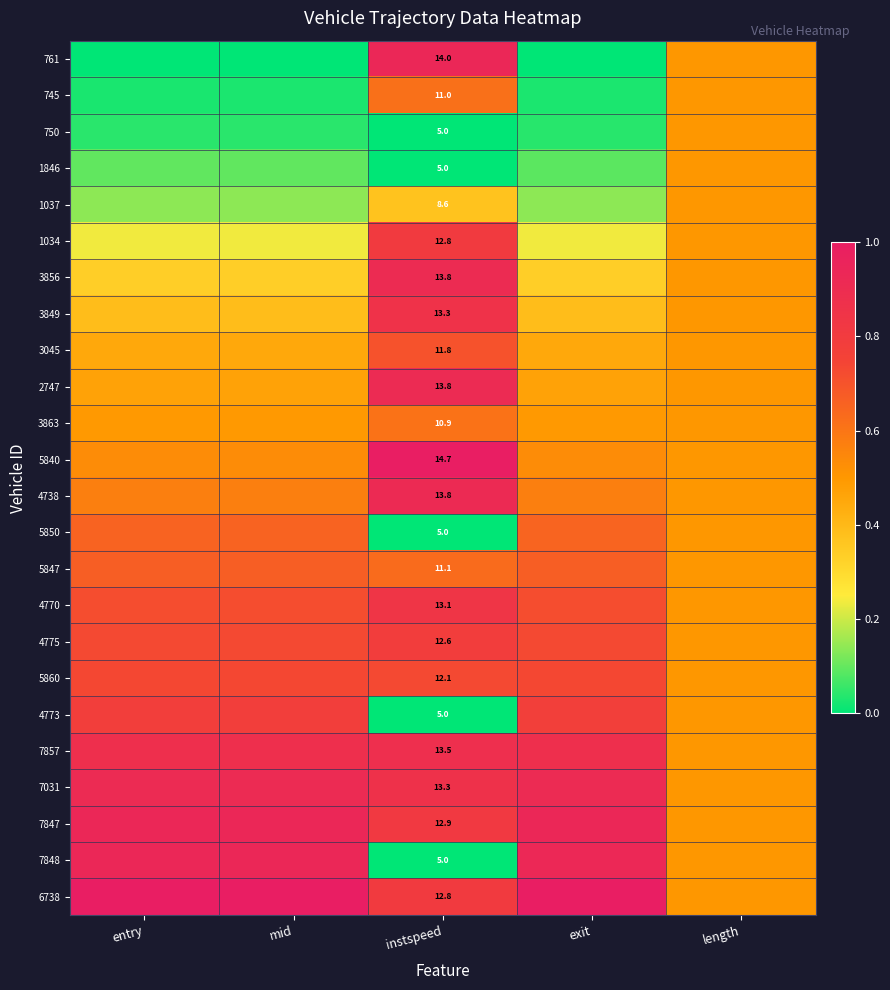

At which label does 7857 reach its minimum?

length